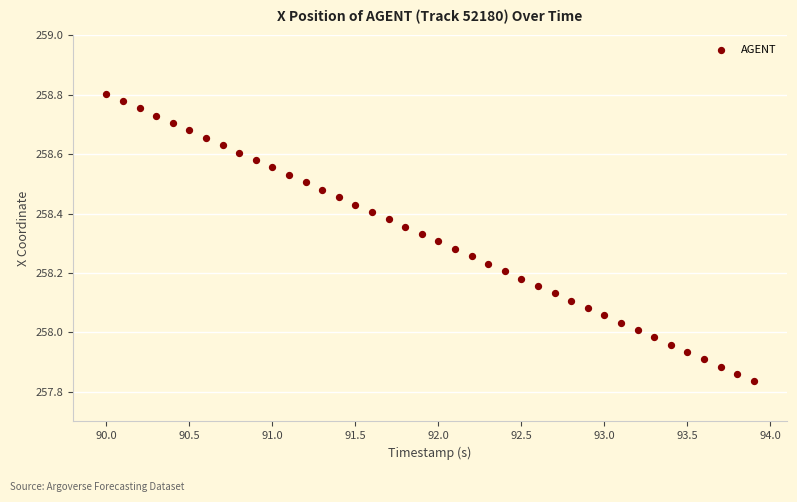

What is the range of X values (max minus min)?

3.9